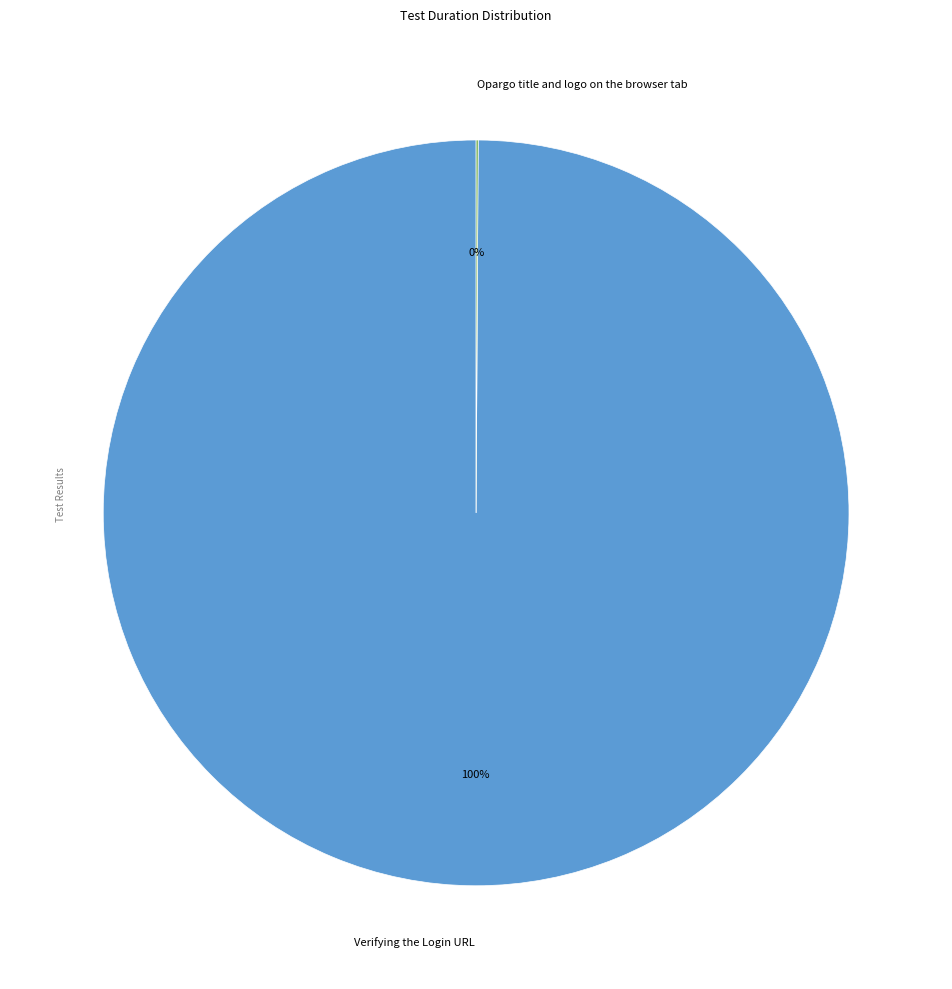

Which category has the biggest portion of the pie?

Verifying the Login URL